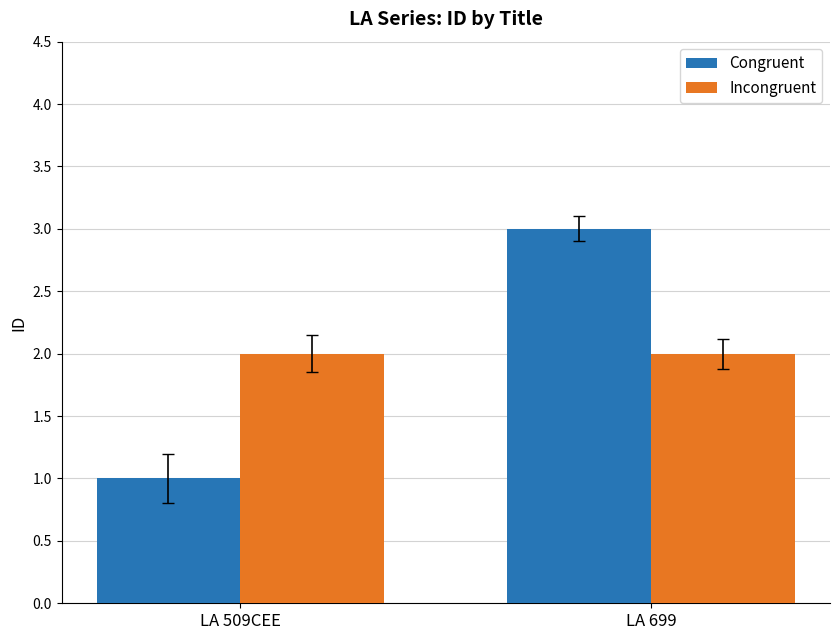

What is the label of the 2nd bar from the left?

LA 699